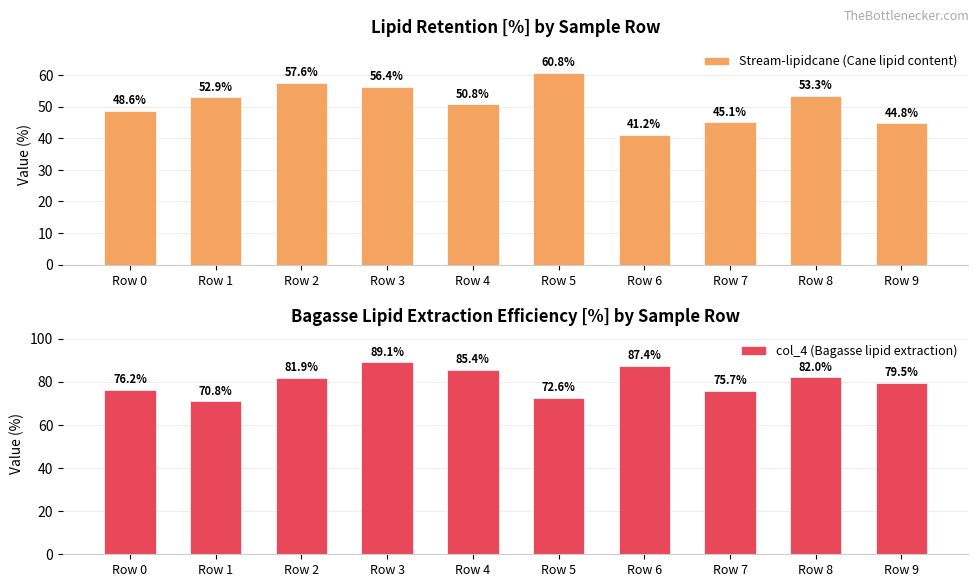

What is the difference between the highest and lowest values at Row 7?

30.6